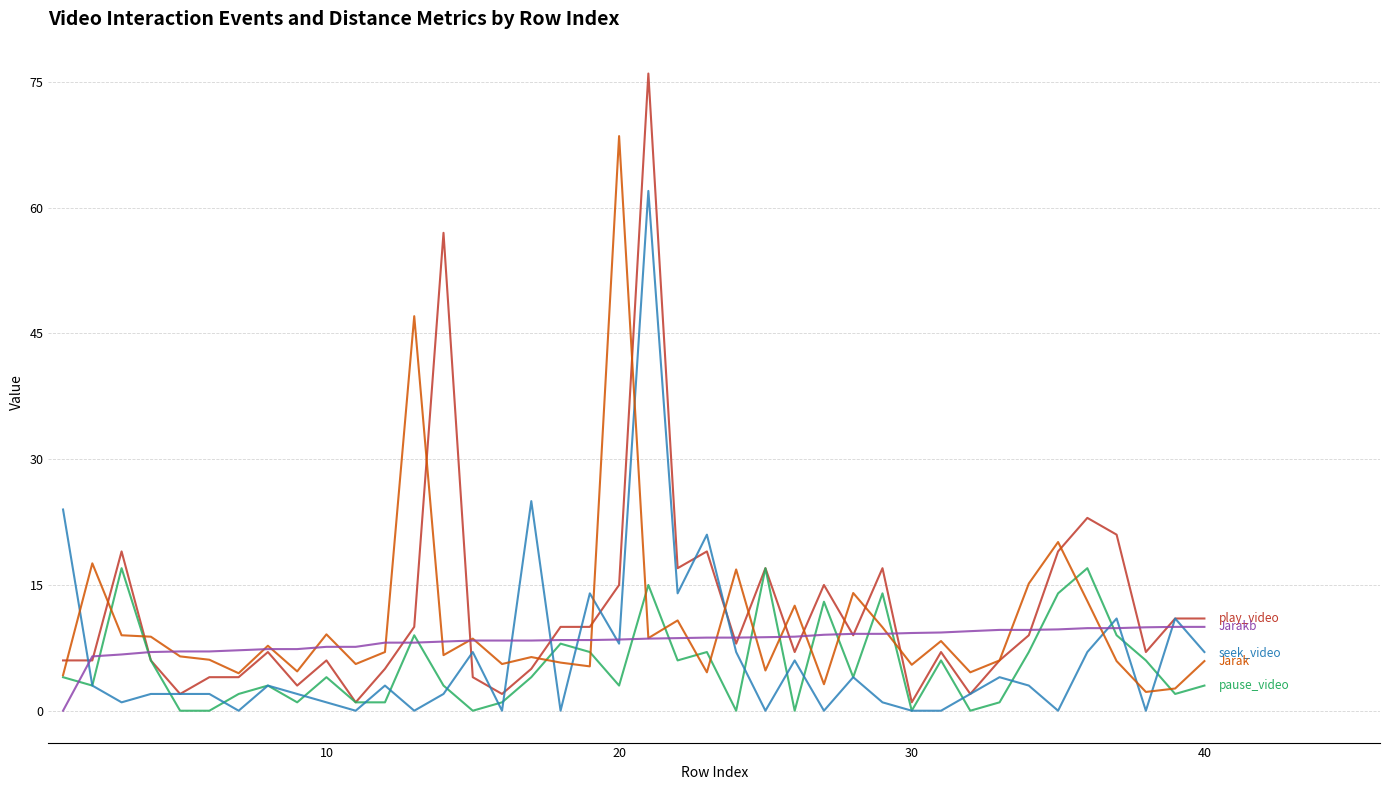

What is the maximum value shown in the chart?

76.0